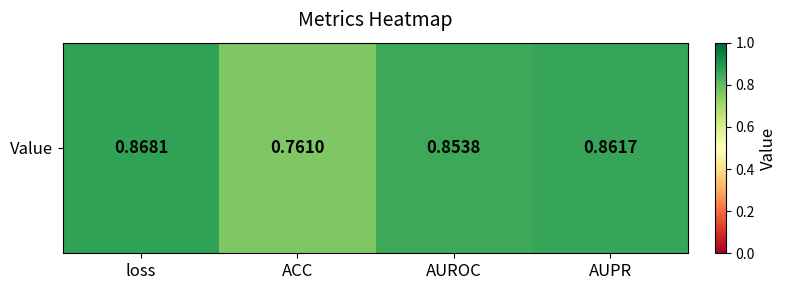

Which label corresponds to the largest value in the chart?

loss